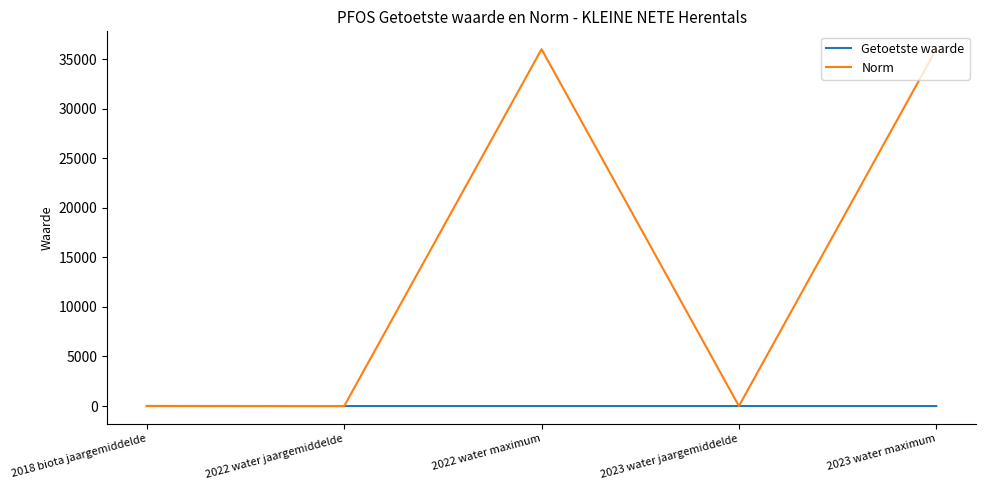

List the series in order of their peak value, lowest first.

Getoetste waarde, Norm